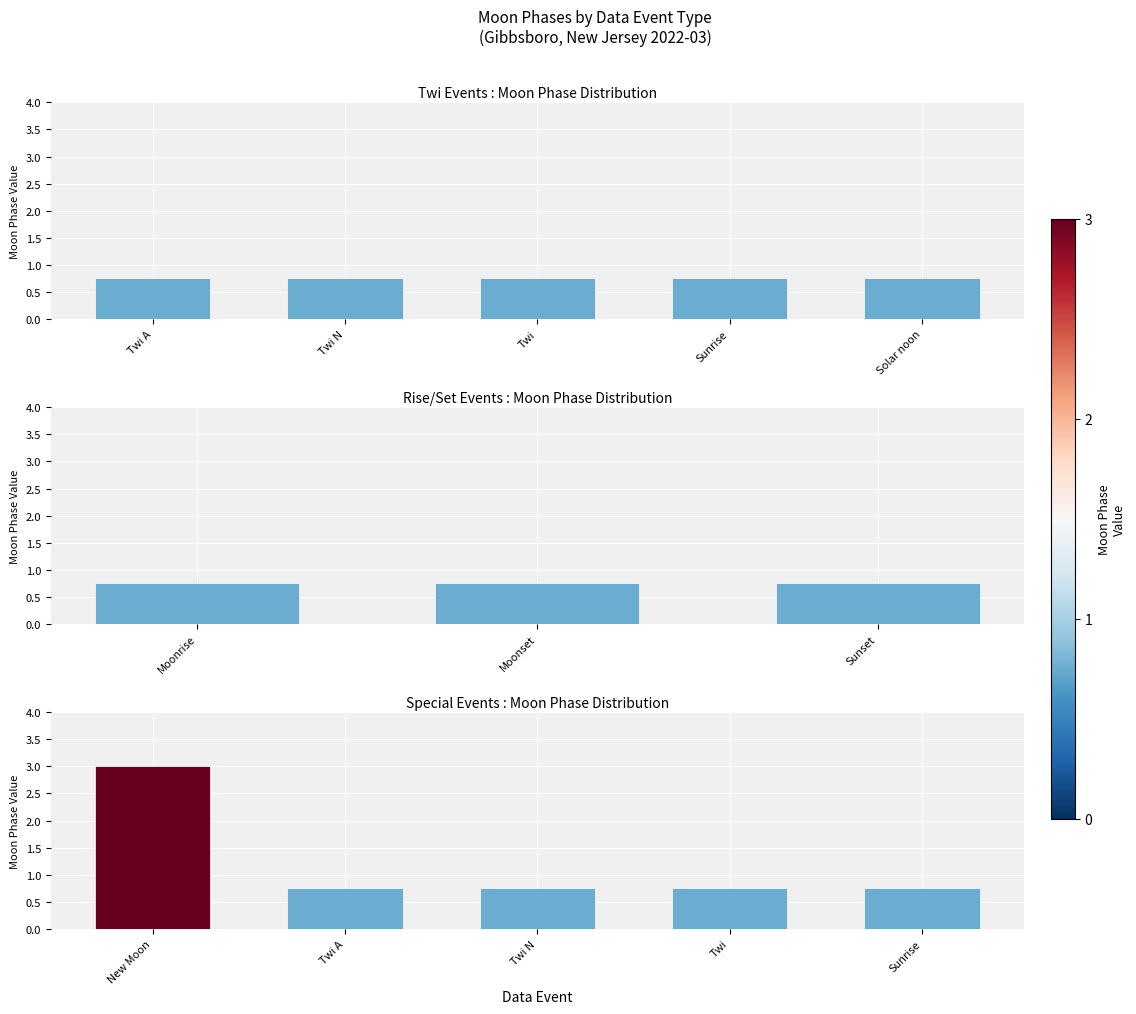

What is the average value?

1.2